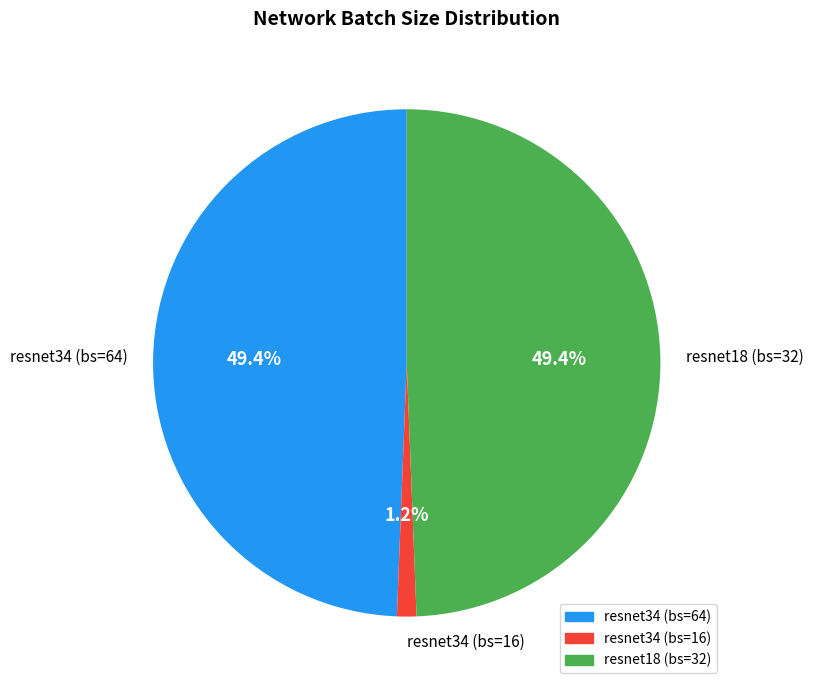

Combined, do resnet18 (bs=32) and resnet34 (bs=64) account for over 50%?

Yes